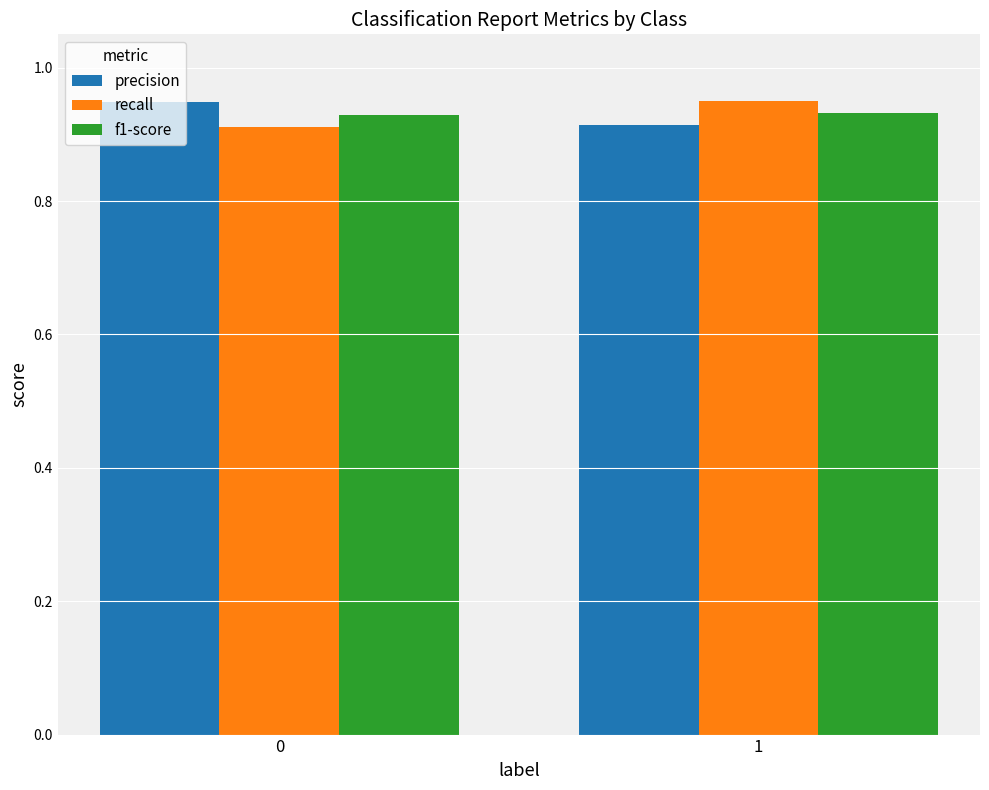

Count the precision values in the range 0 to 1.

2